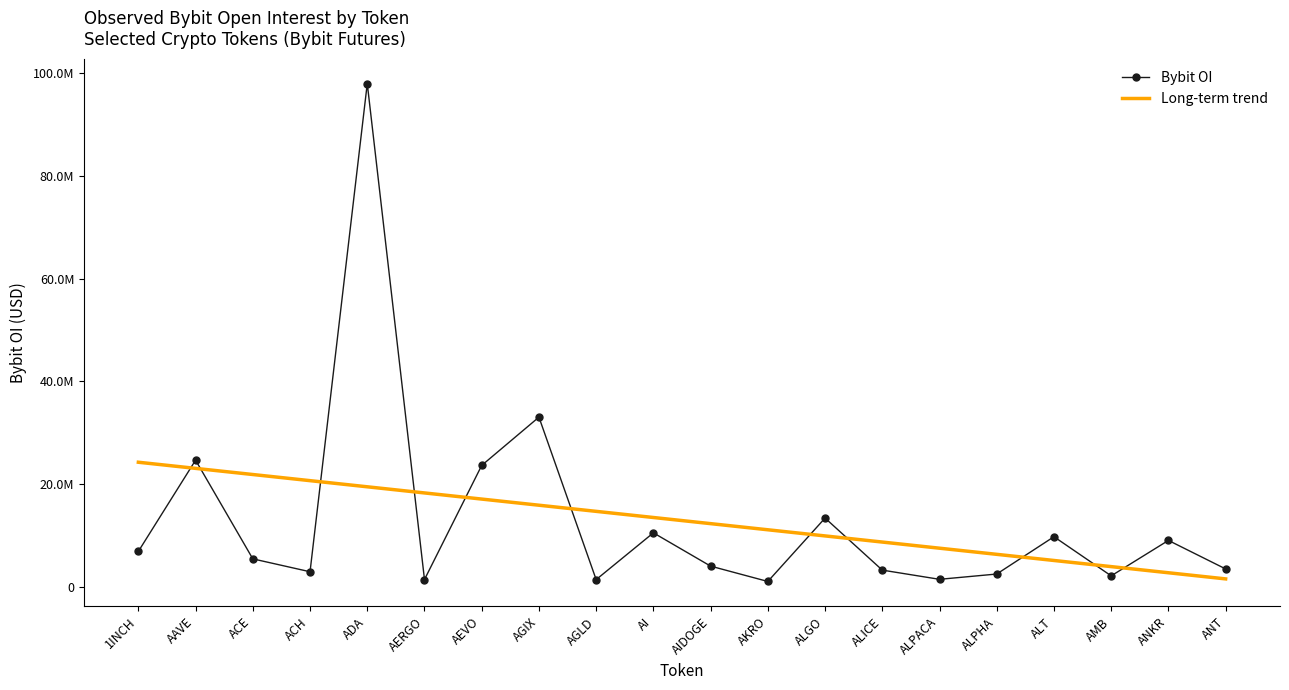

What are all the series names shown in the legend?

Bybit OI, Long-term trend